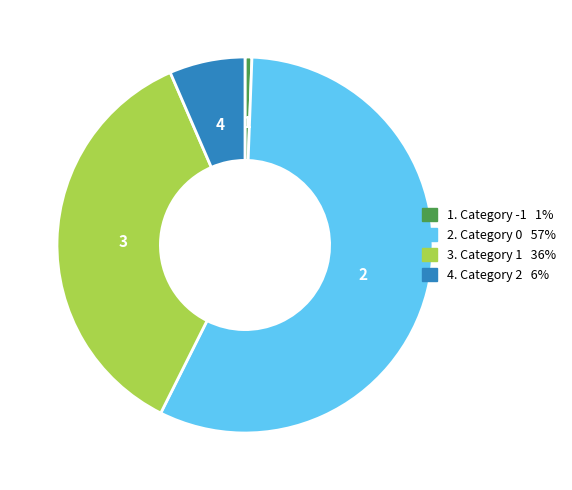

Is there any slice that represents more than half of the pie?

Yes